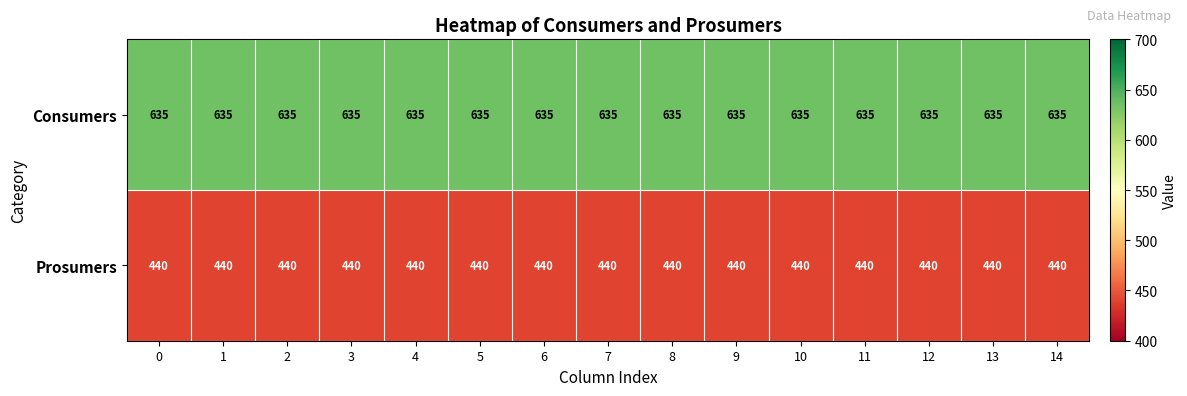

The Prosumers series shows 220 at 1. True or false?

False